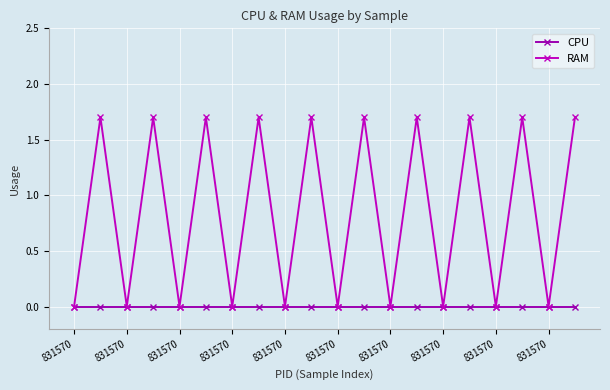

At how many categories does at least one series exceed 1?

10